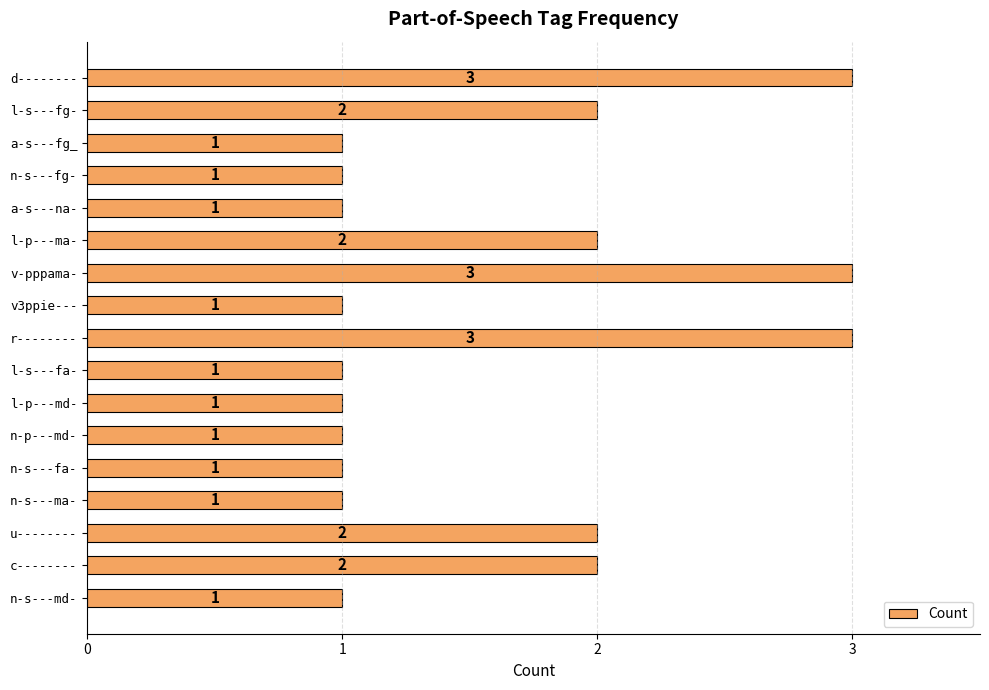

What is the ratio of the value at a-s---fg_ to the value at n-p---md-?

1.0